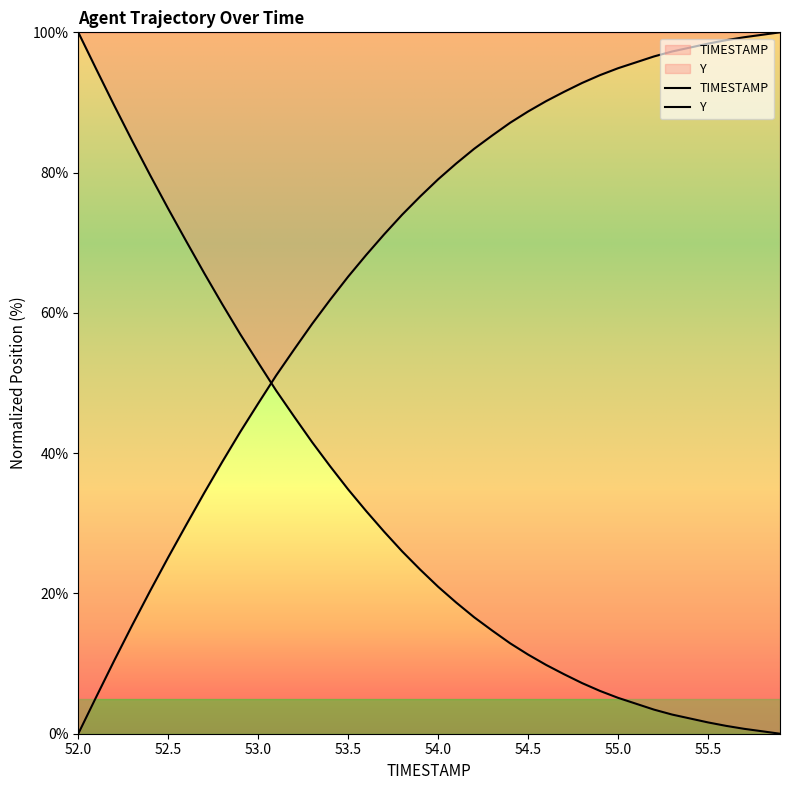

What is the maximum value shown in the chart?

100.0